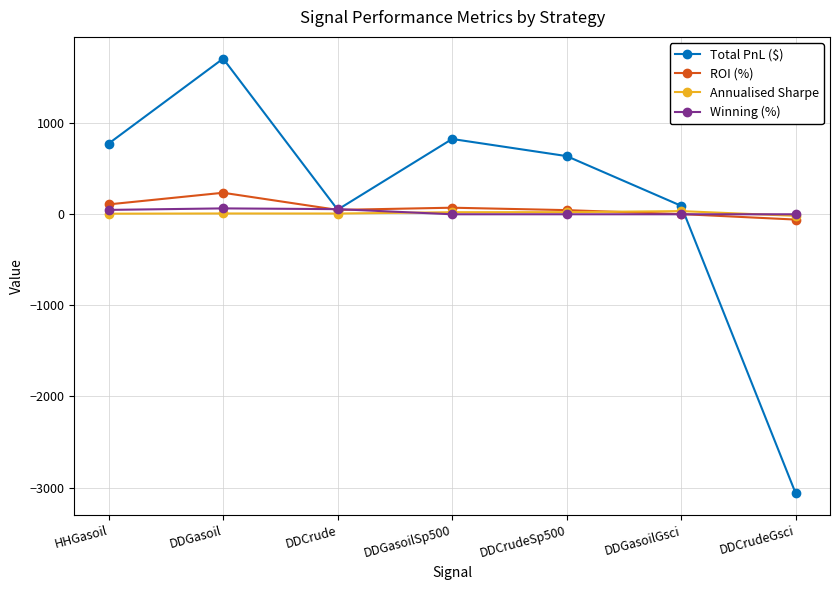

True or false: Annualised Sharpe has a value of 22.7 at DDGasoilSp500.

True